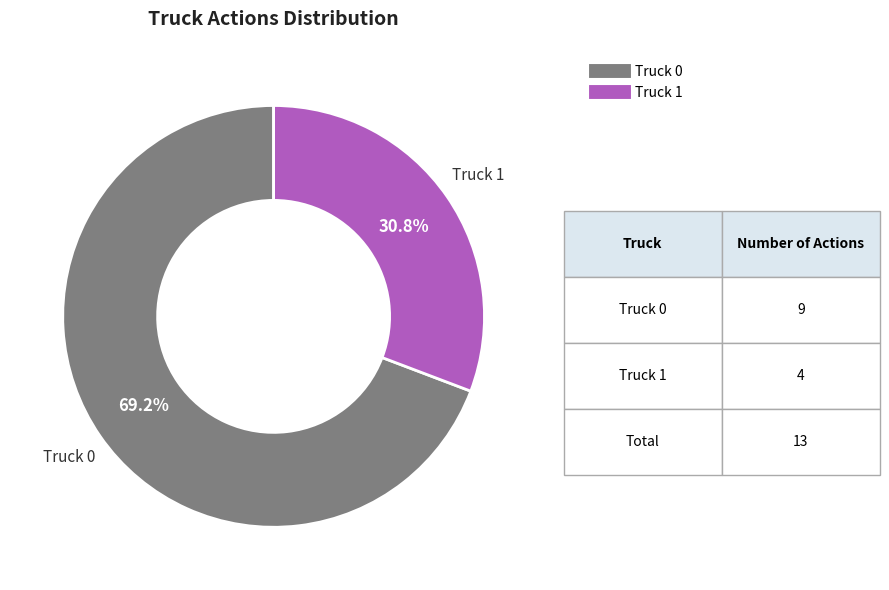

Count the number of slices in the pie.

2